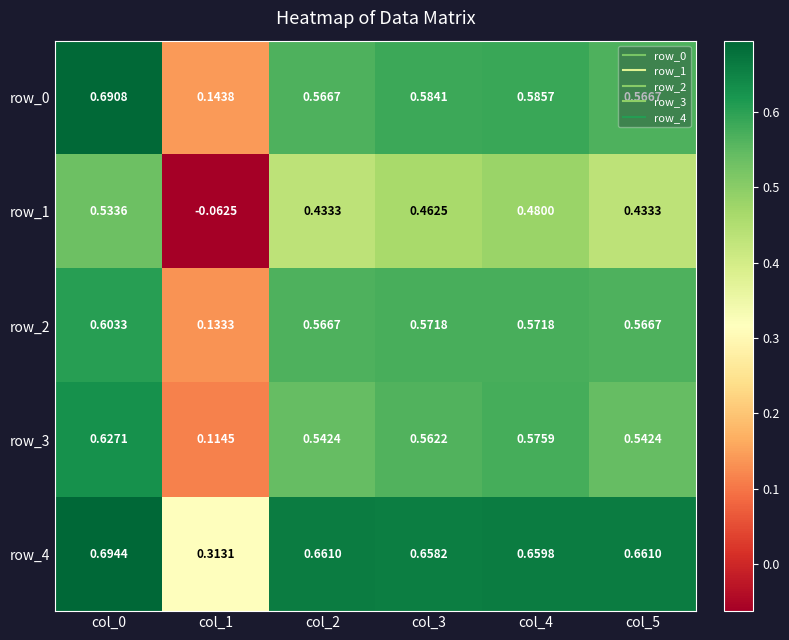

Is it true that row_3 equals 0.4 at col_4?

False